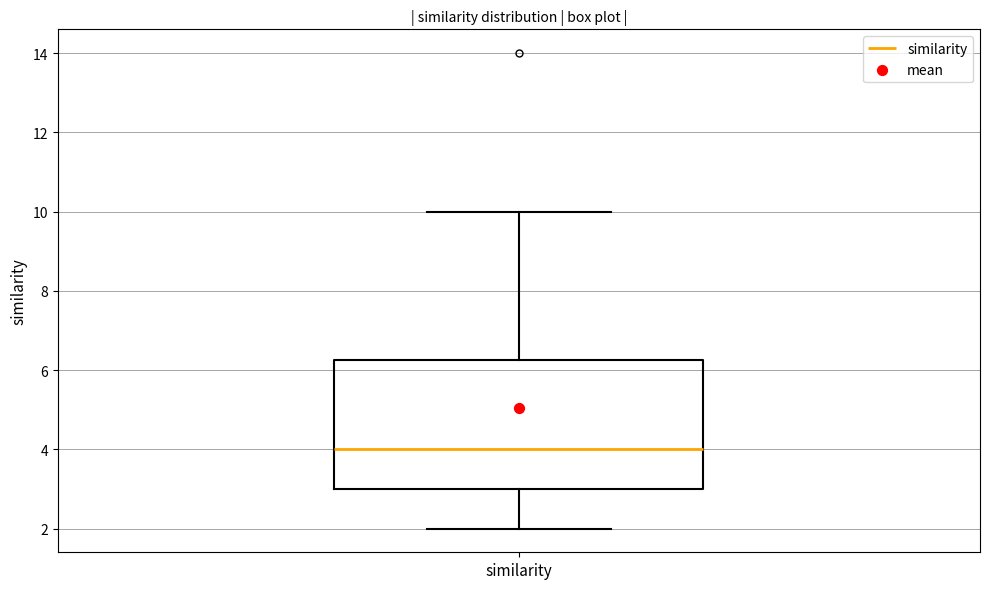

Read this box plot against the y-axis: the position of the median line, the range covered by the box, and the ends of both whiskers. The values are not printed on the chart, so give them approximately, as read against the axis.

median 4.0, box 3.0 to 6.2, whiskers 2.0 to 10.0